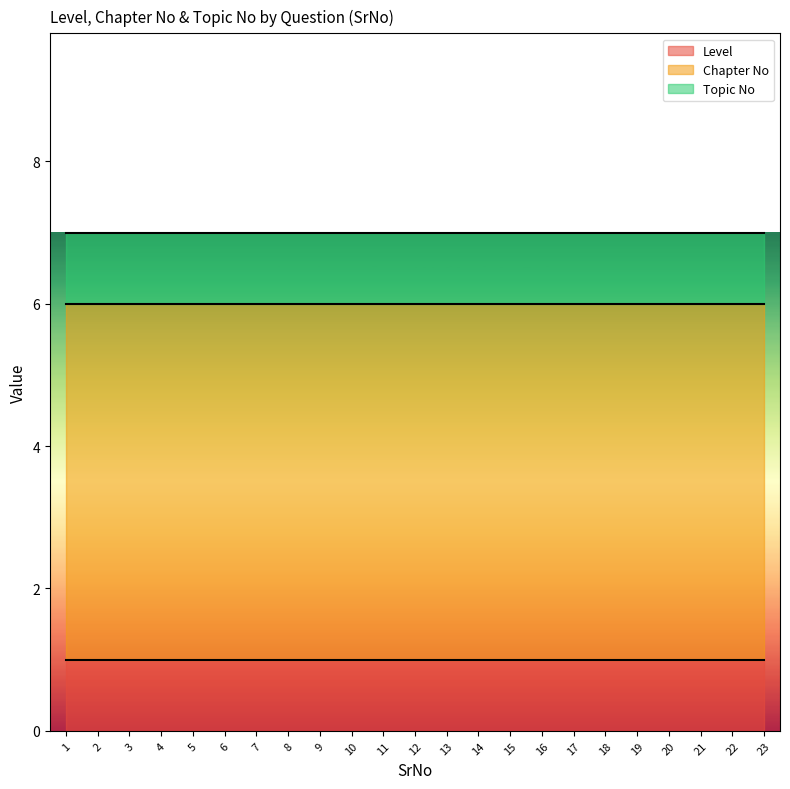

True or false: Chapter No and Topic No intersect in this chart.

False